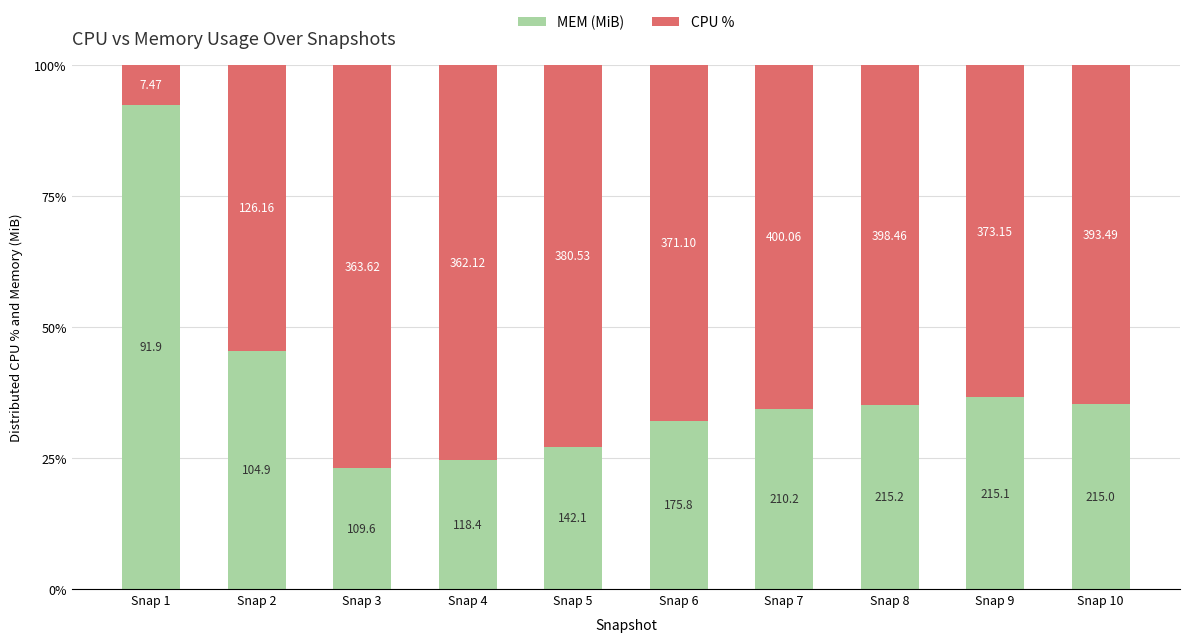

What are all the series names shown in the legend?

MEM (MiB), CPU %